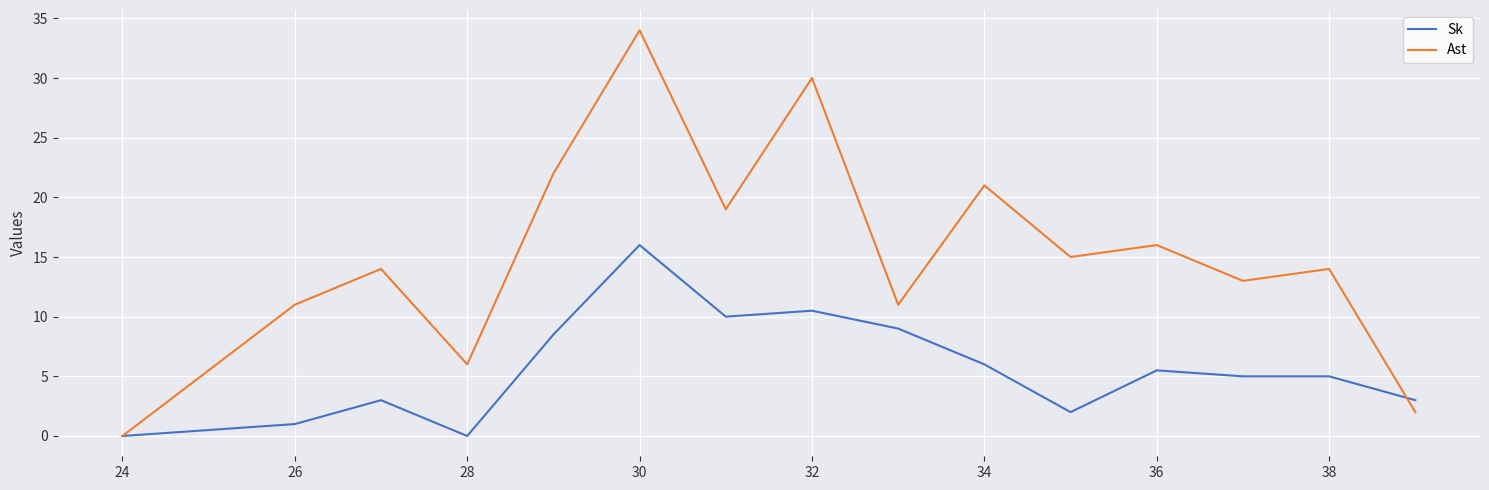

What is the difference between the second highest and second lowest values in the Sk series?

10.5